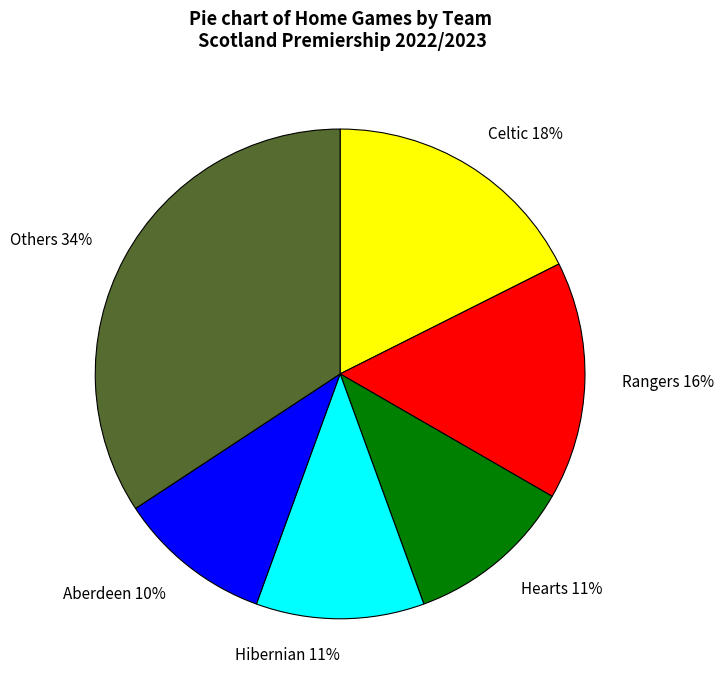

Is Hearts the majority of the pie?

No